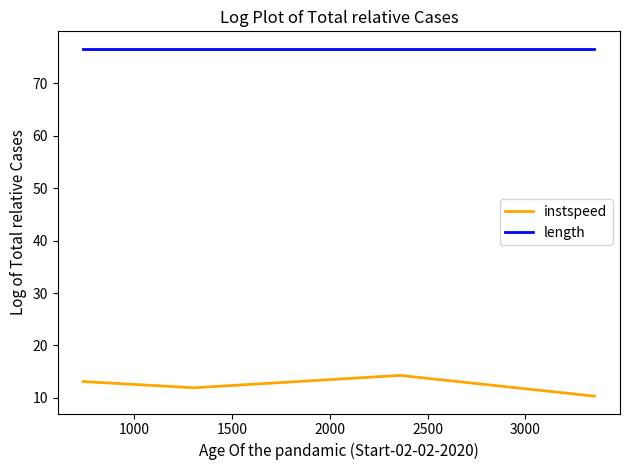

Which series has the largest total across all categories?

length